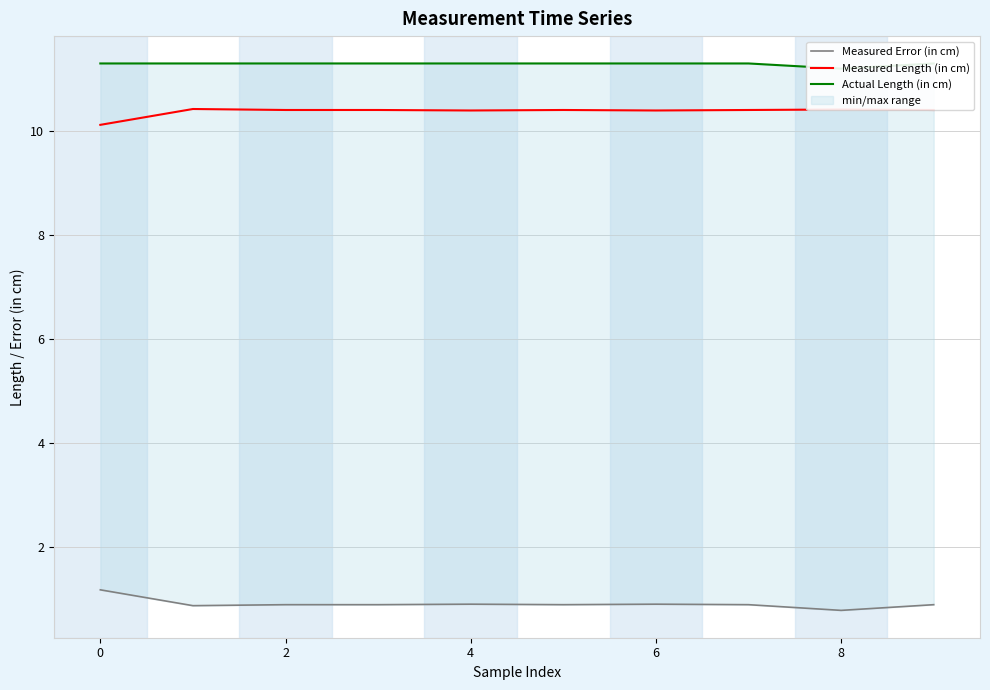

What is the label of the 3rd point from the left?

2